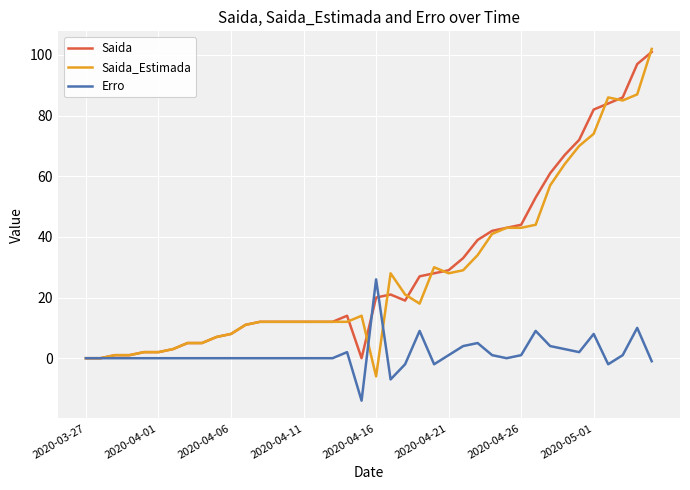

What is the highest value of the Saida series?

101